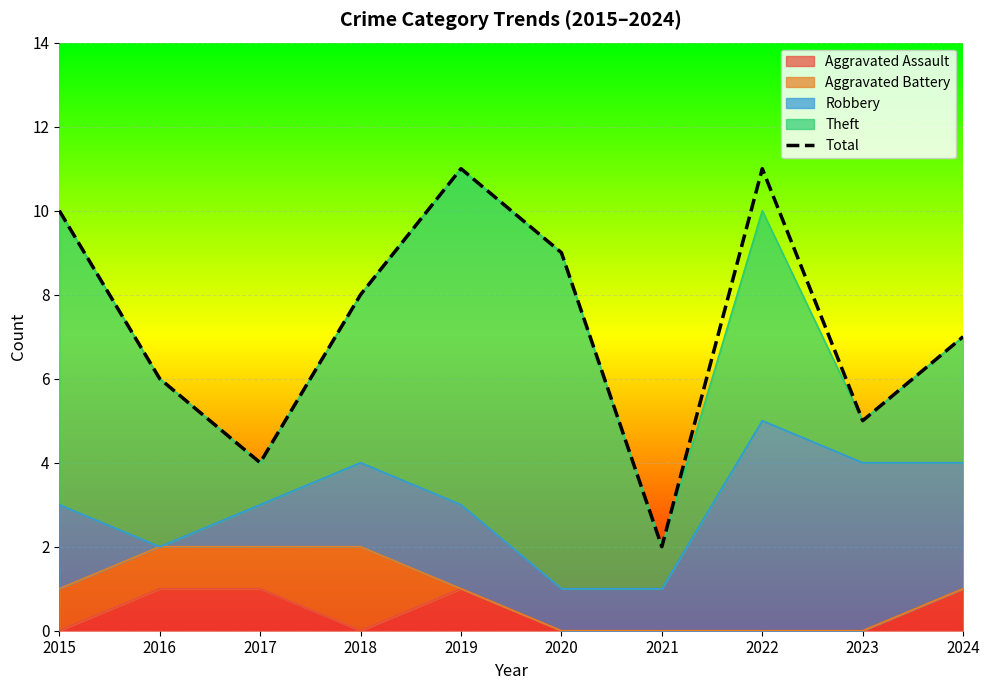

List the labels in order of value, smallest first.

2021, 2017, 2023, 2016, 2024, 2018, 2020, 2015, 2019, 2022